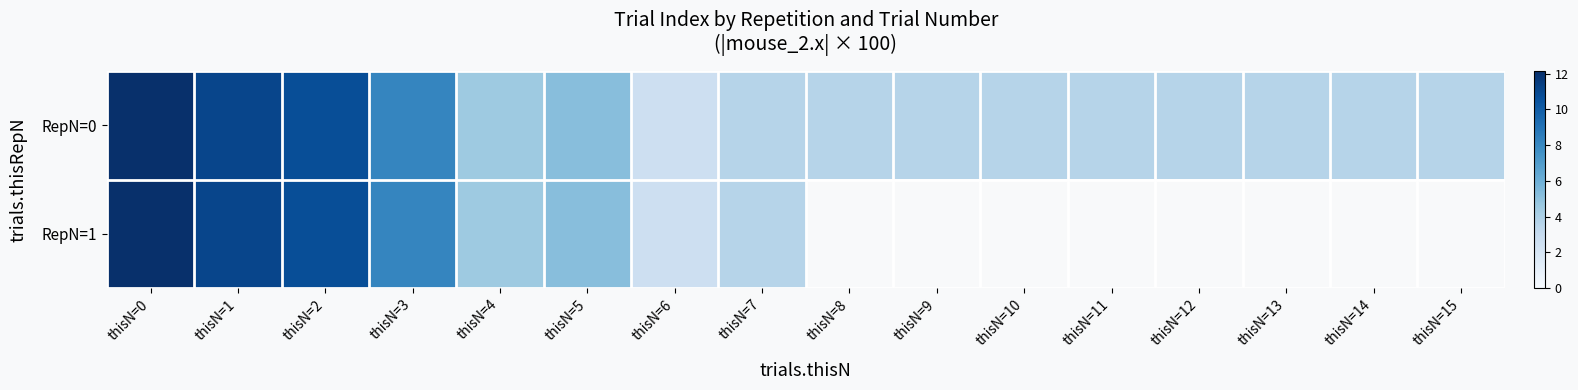

The value of RepN=0 at thisN=8 is 3.6. True or false?

True